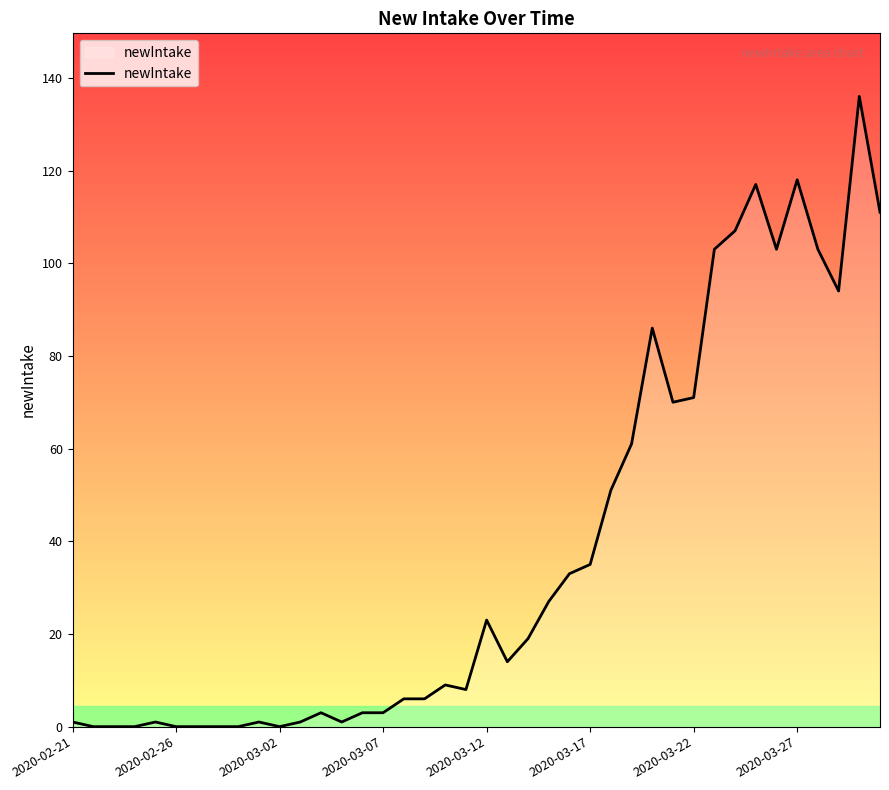

What is the greatest value displayed?

136